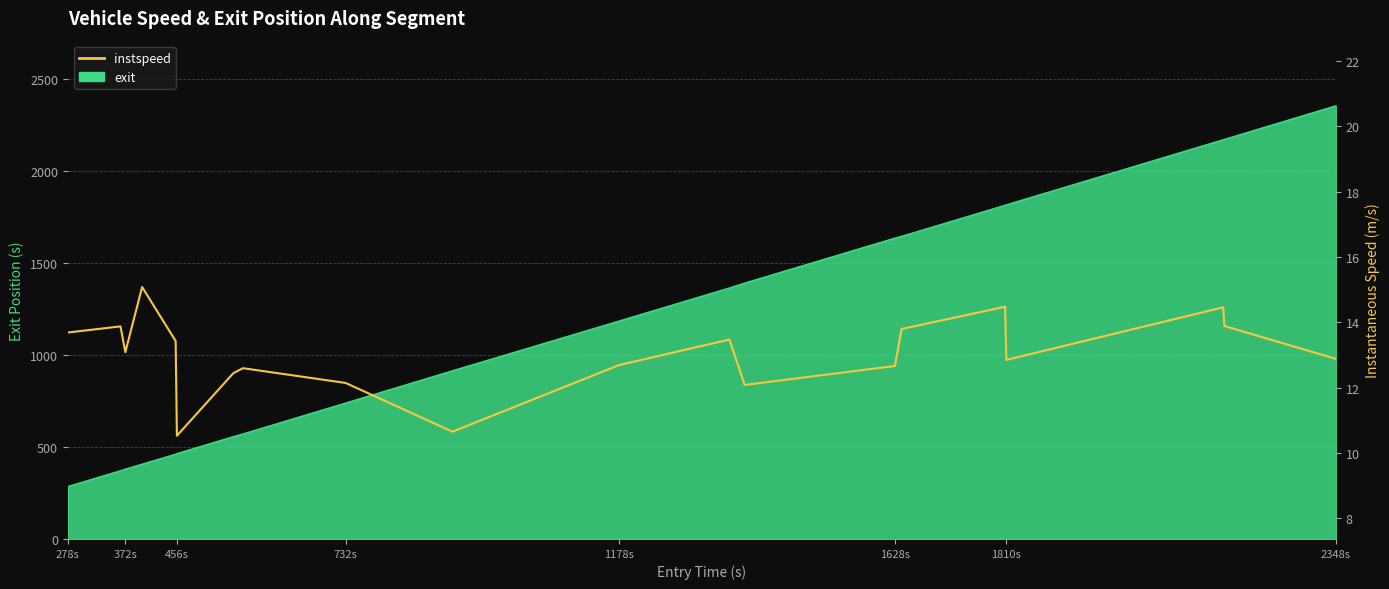

How many values are below 13?

10